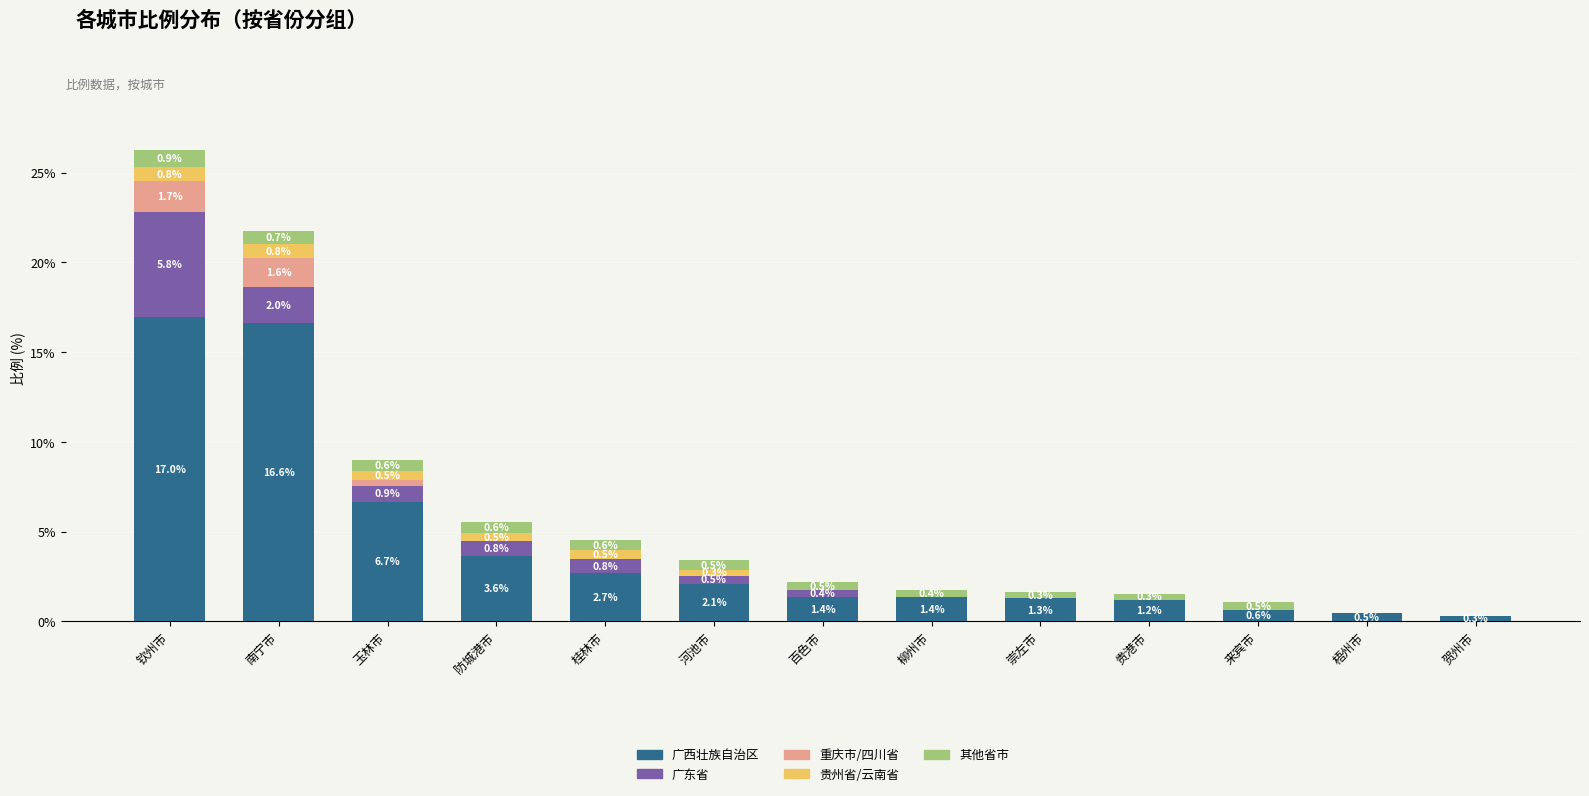

At which label does 广西壮族自治区 reach its peak?

钦州市